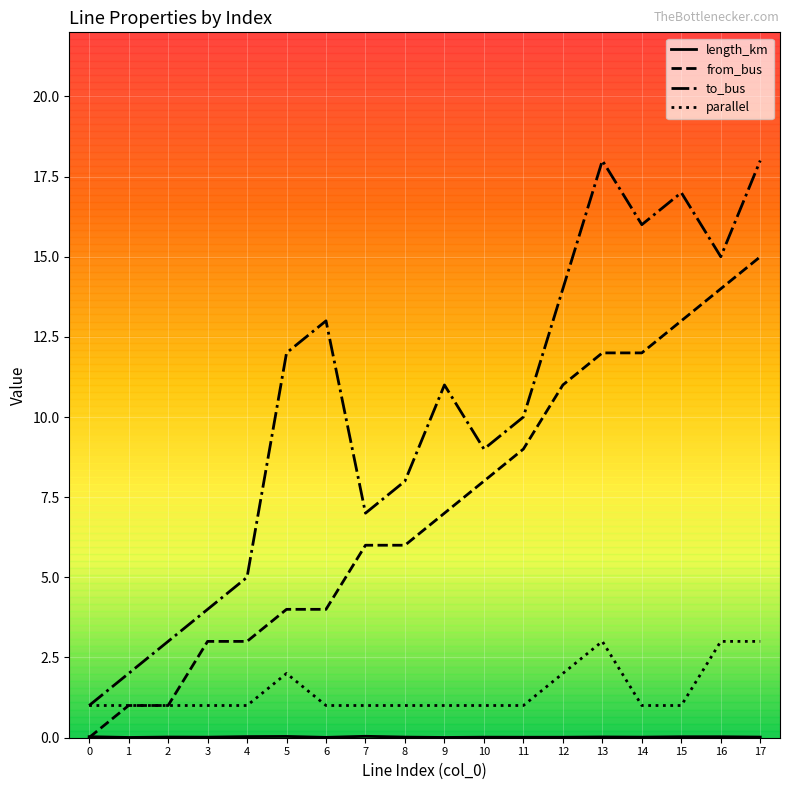

Is it true that from_bus equals 10.2 at 17?

False